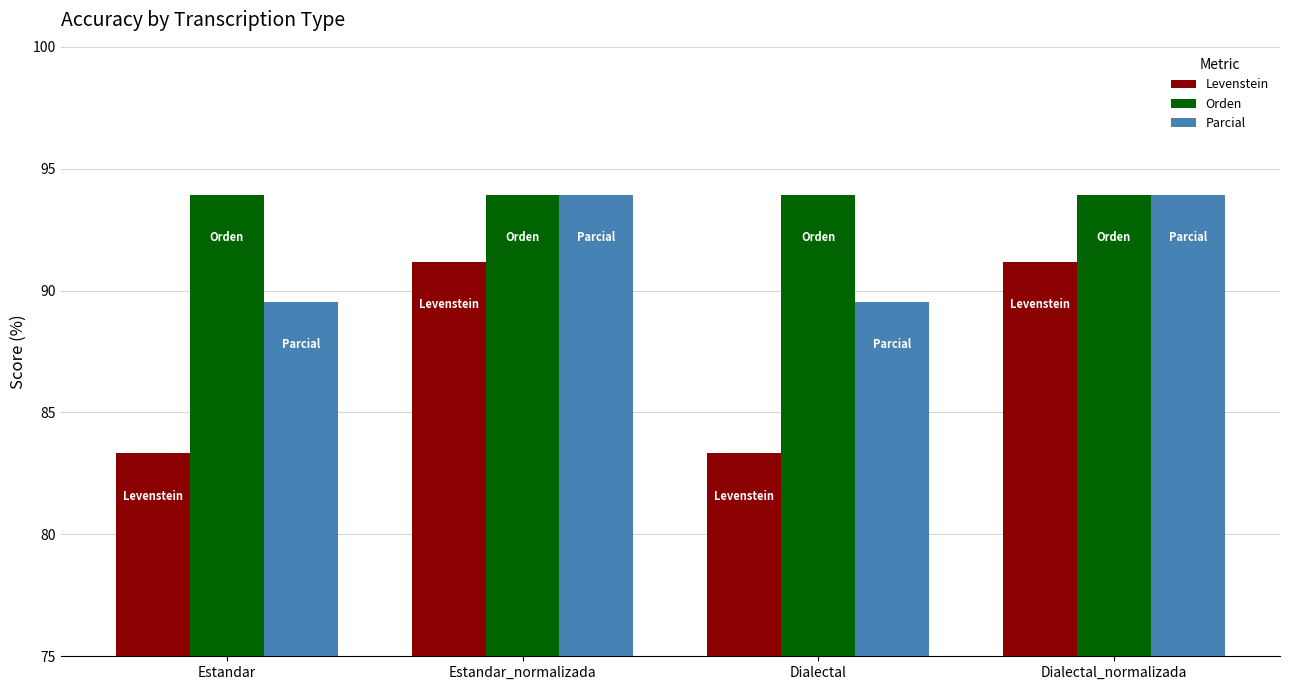

Reading left to right, what are all the values shown in this chart?

Levenstein: 83.3	91.2	83.3	91.2
Orden: 93.9	93.9	93.9	93.9
Parcial: 89.6	93.9	89.6	93.9